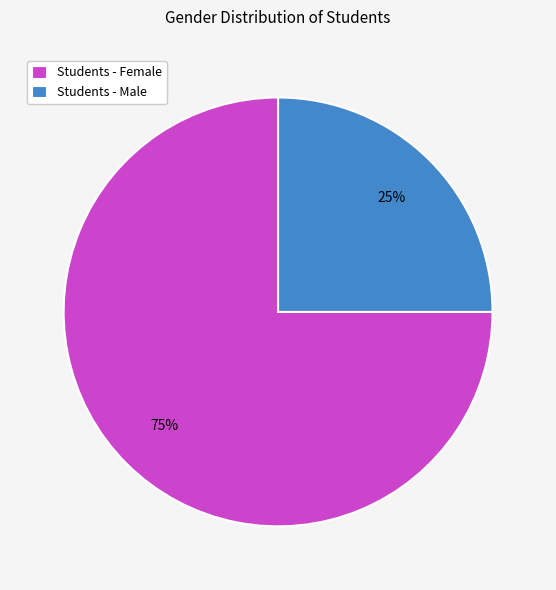

Which slice is the largest?

Students - Female